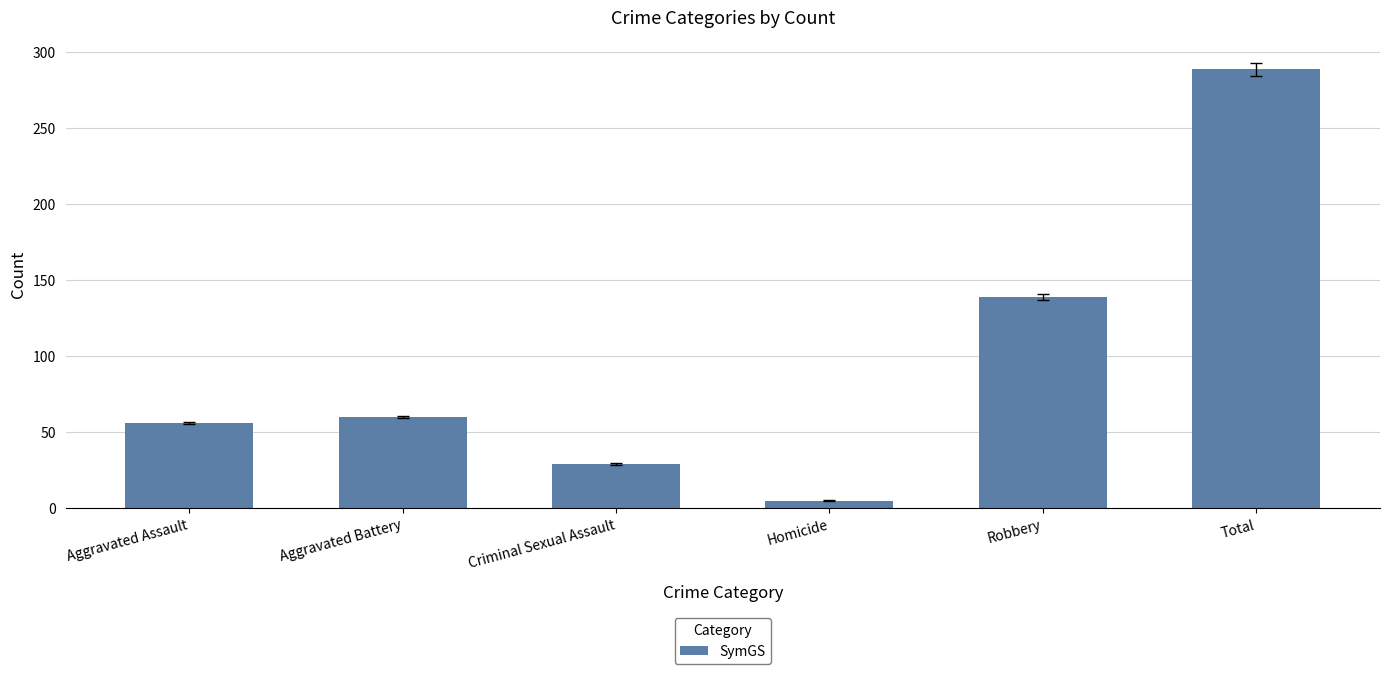

What is the change in value from Aggravated Battery to Criminal Sexual Assault?

-31